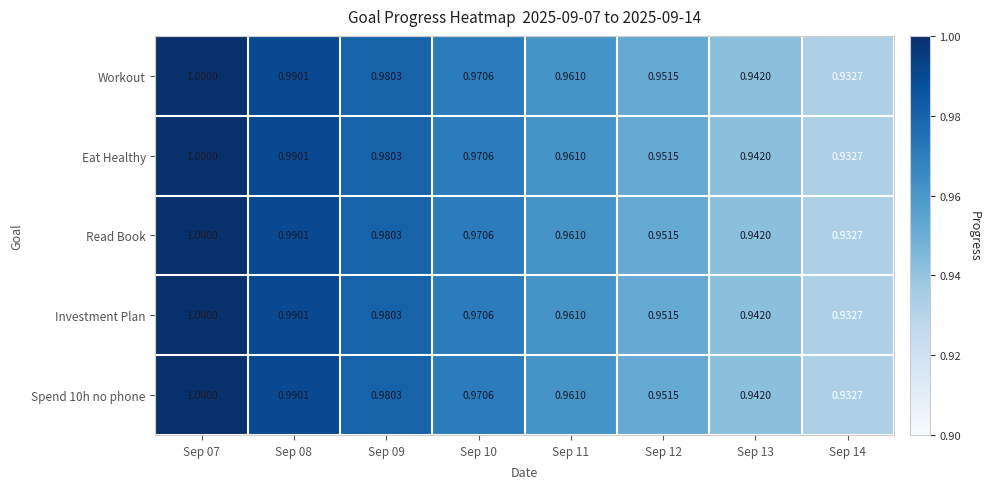

Is the value of Investment Plan at Sep 13 greater than the value of Workout at Sep 11?

No